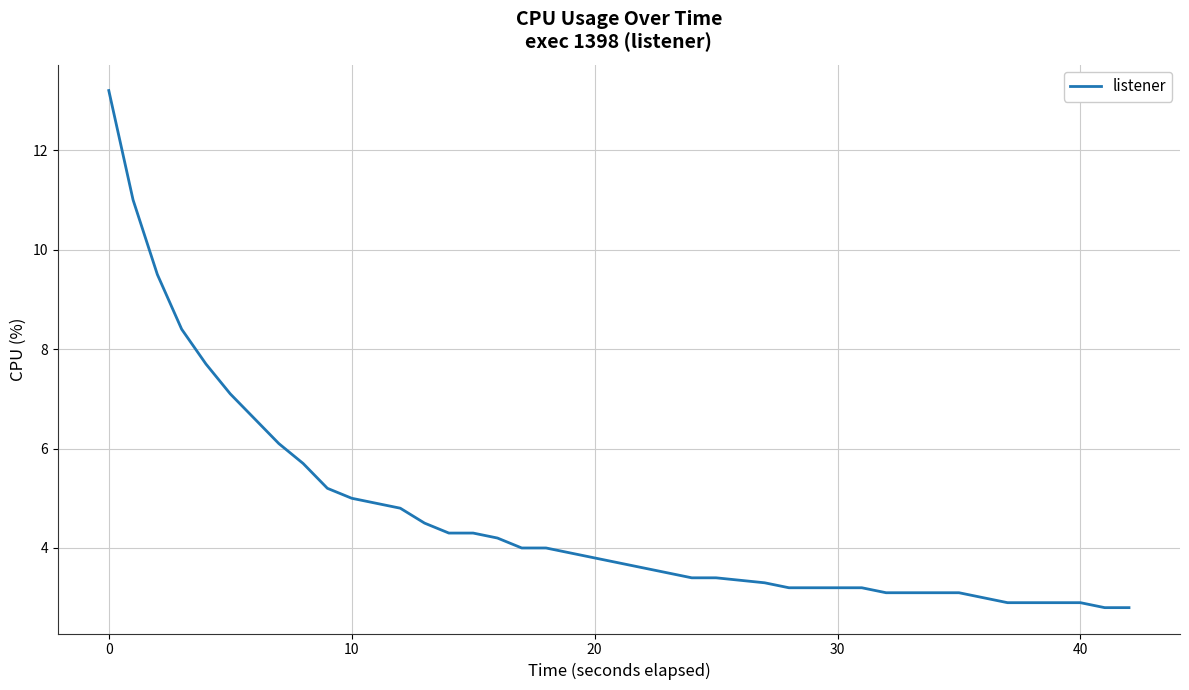

Does the chart display data point markers on the line(s)?

No